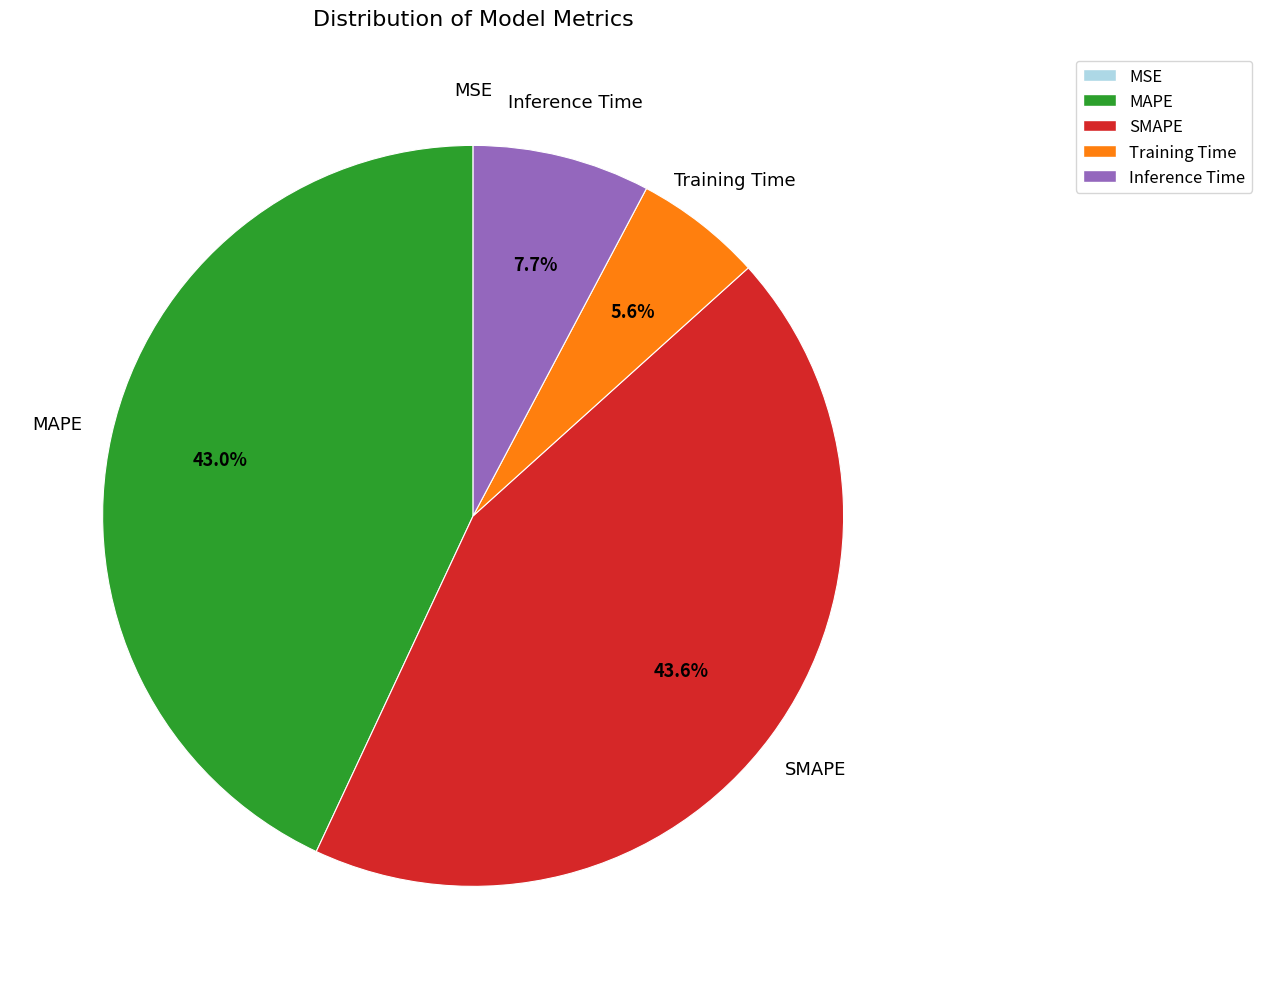

Is there any slice that represents more than half of the pie?

No